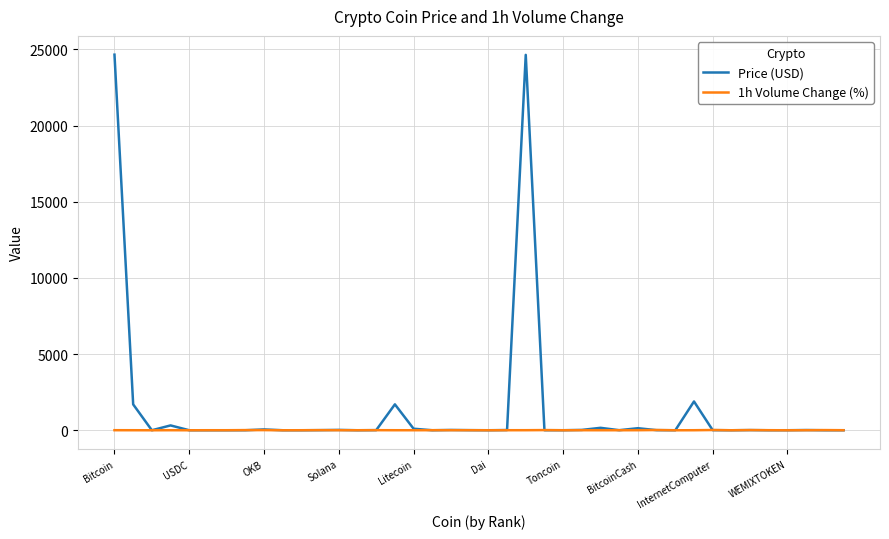

Which series has the largest total across all categories?

Price (USD)